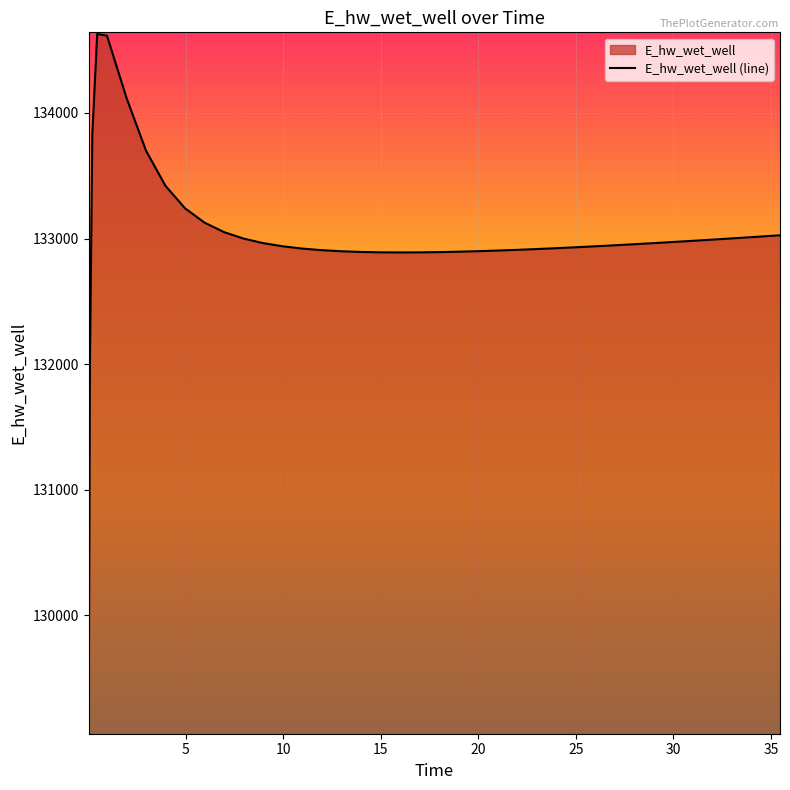

Is it true that the value at 5.96875 is 133126.5?

True